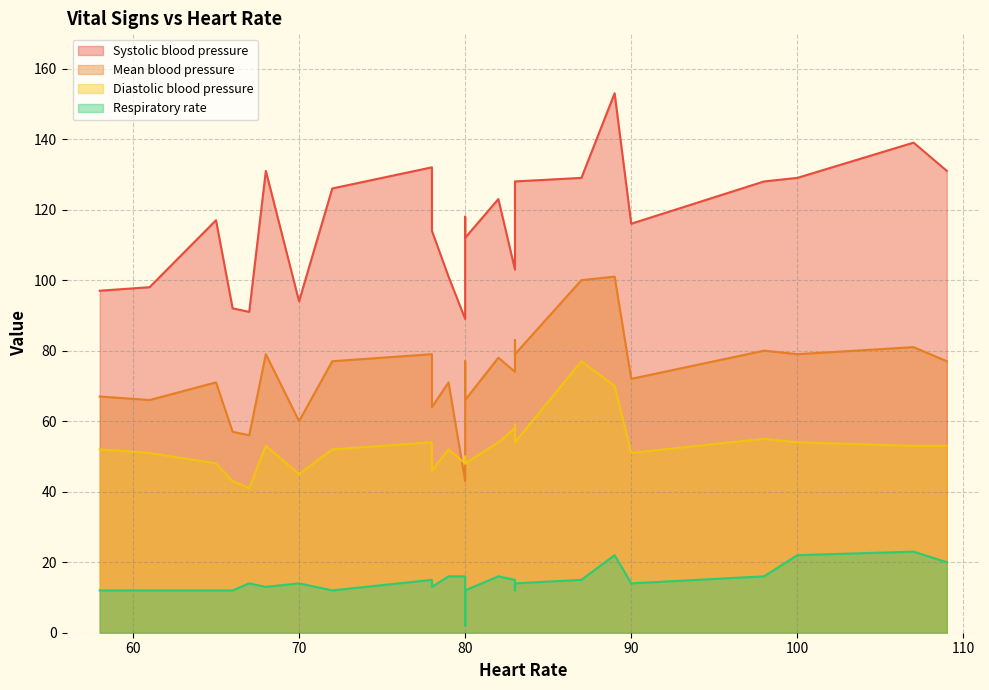

What value does the Mean blood pressure series have at 90?

72